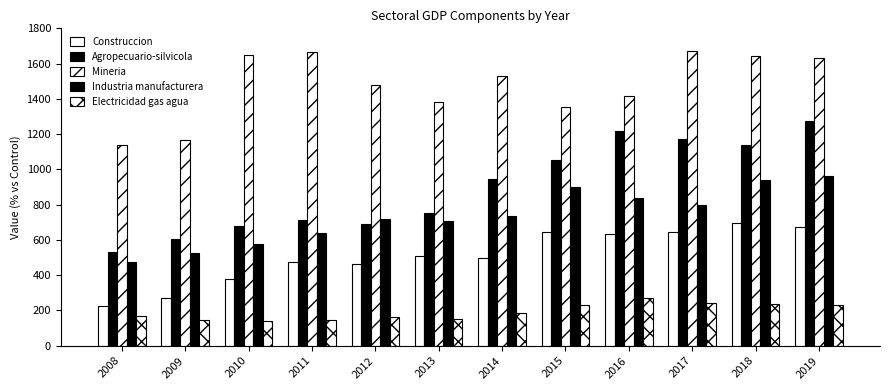

Is it true that Agropecuario-silvicola equals 1899 at 2017?

False